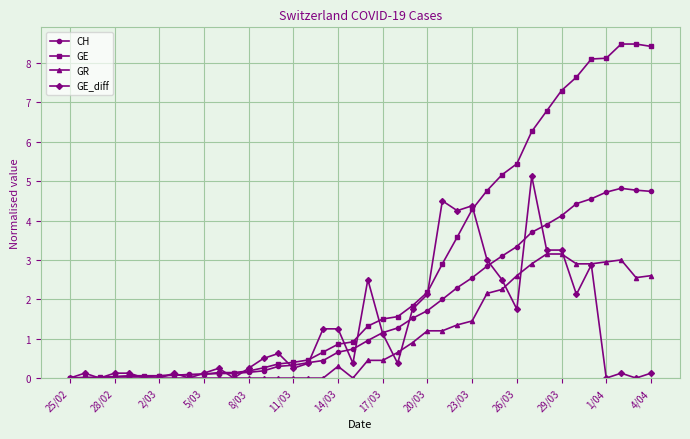

Which series has the largest total across all categories?

GE